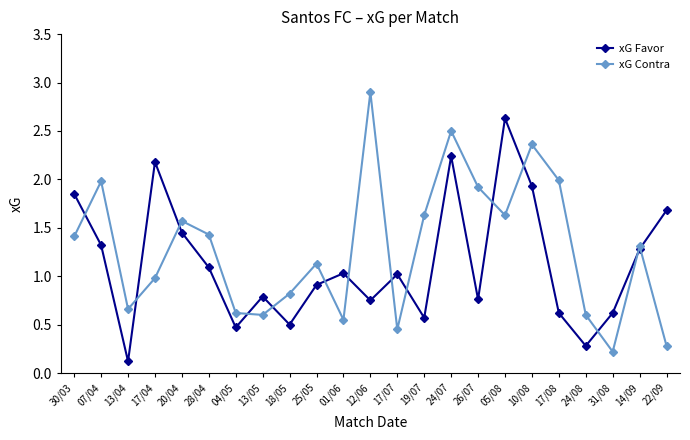

True or false: xG Favor has a value of 0.7 at 17/07.

False